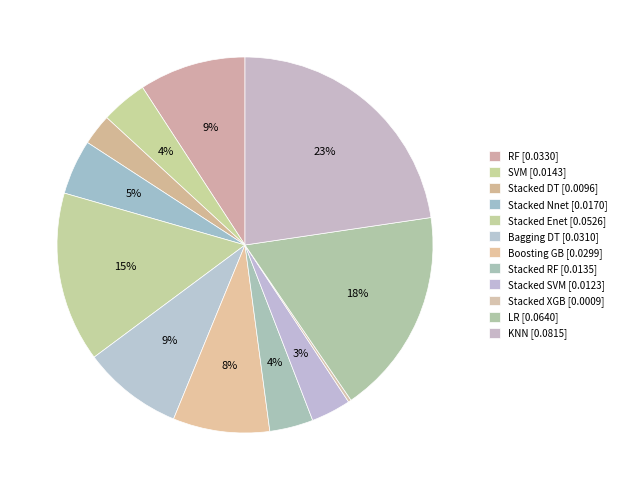

Count the number of slices in the pie.

12